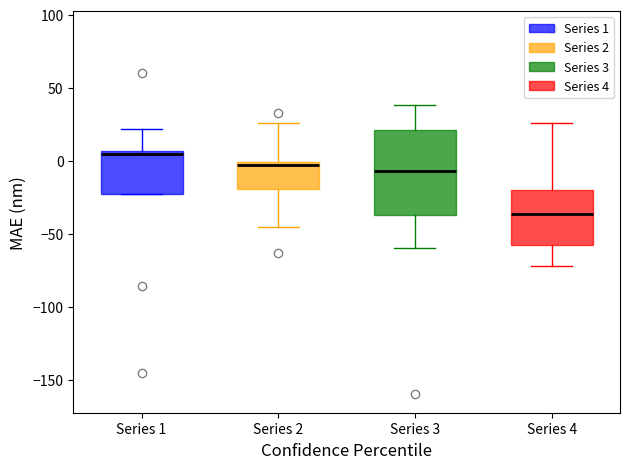

Reading left to right, read every box against the y-axis: the position of its median line, the range the box covers, and the ends of its whiskers. The values are not printed on the chart, so give them approximately, as read against the axis.

Series 1: median 5 (just below the box's upper edge), box -25 to 5, whiskers -25 to 20
Series 2: median -5, box -20 to 0, whiskers -45 to 25
Series 3: median -5, box -35 to 20, whiskers -60 to 40
Series 4: median -35, box -60 to -20, whiskers -70 to 25